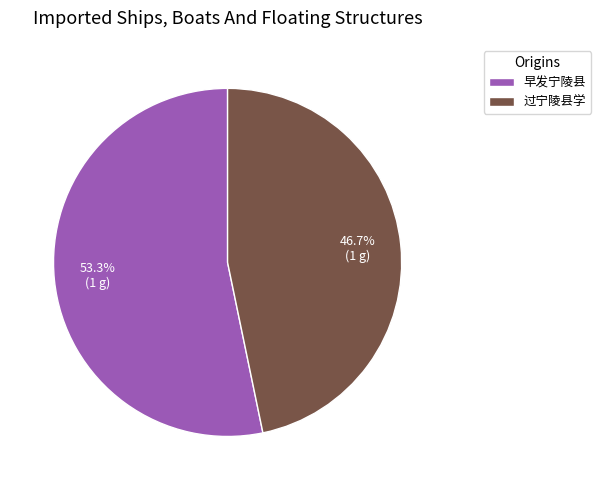

To the nearest percent, what is the difference between the largest and smallest slice percentages?

7%